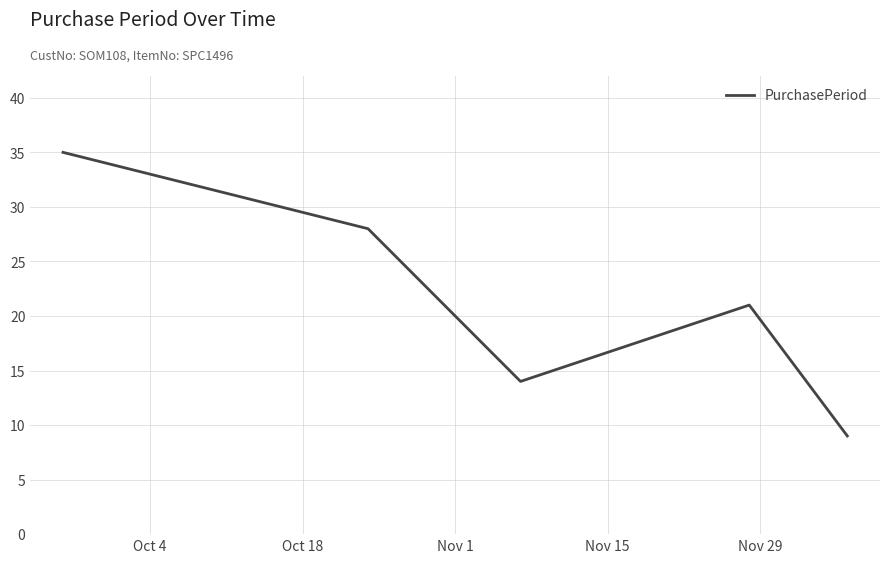

What is the maximum value shown in the chart?

35